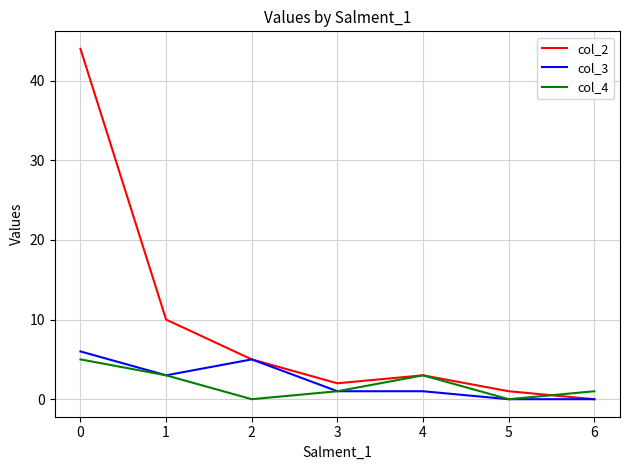

Which series has the largest total across all categories?

col_2